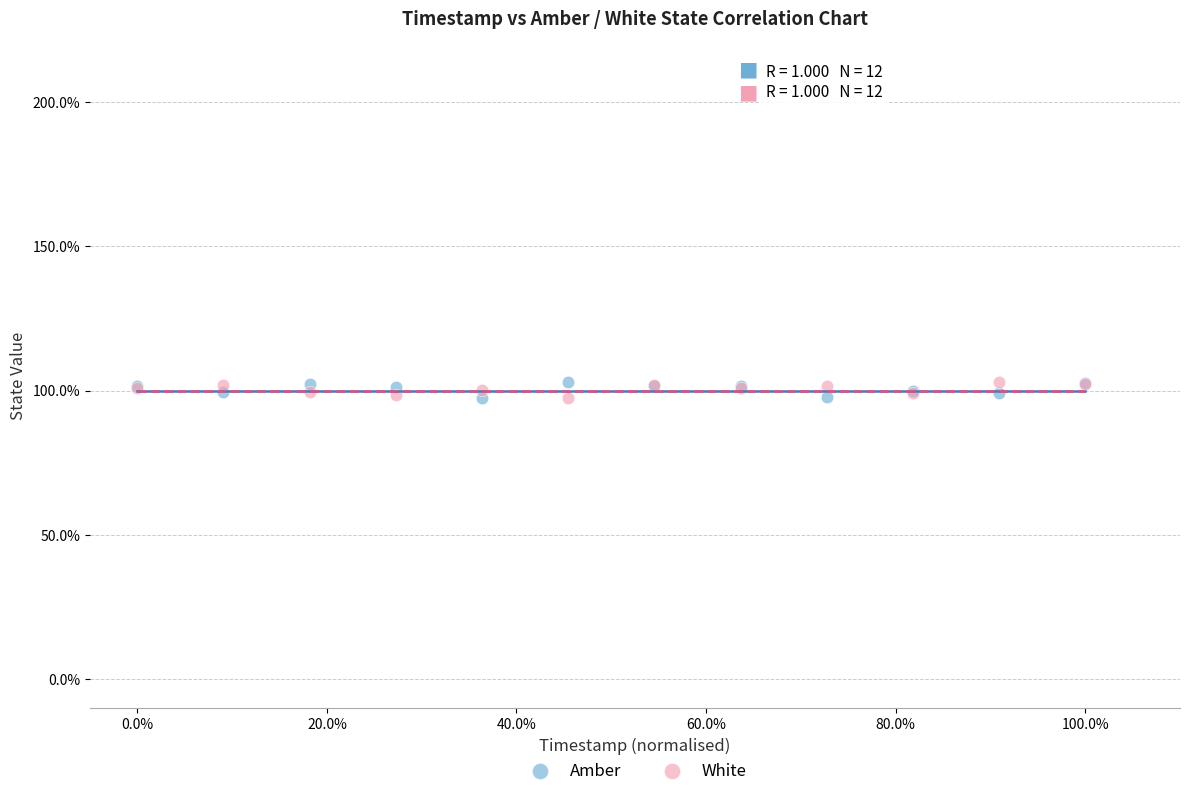

What are all the series names shown in the legend?

Amber, White